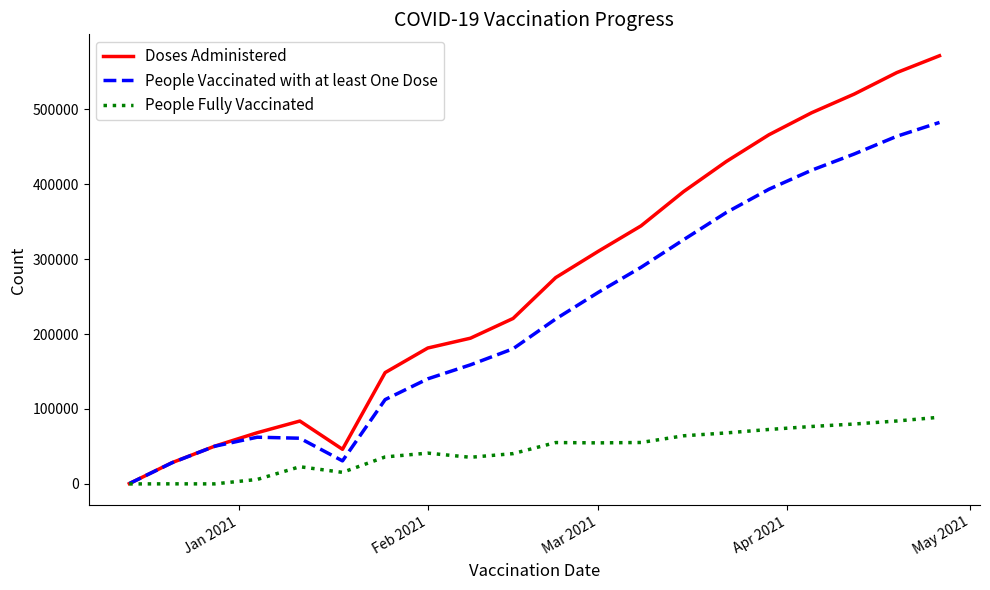

Which series has the largest range (max minus min)?

Doses Administered